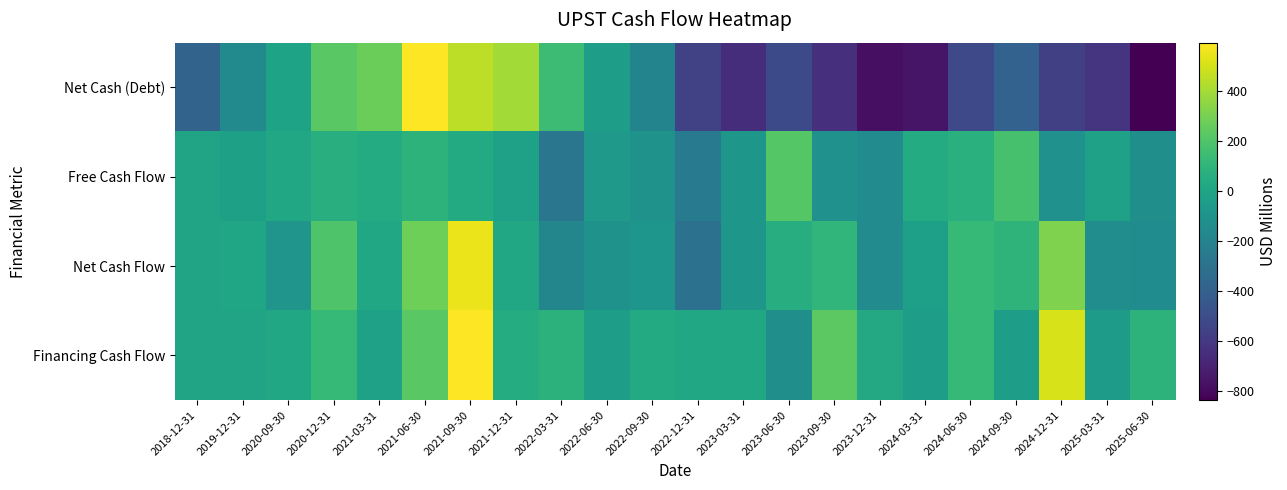

Between 2018-12-31 and 2025-06-30, which series saw the biggest shift?

Net Cash (Debt)